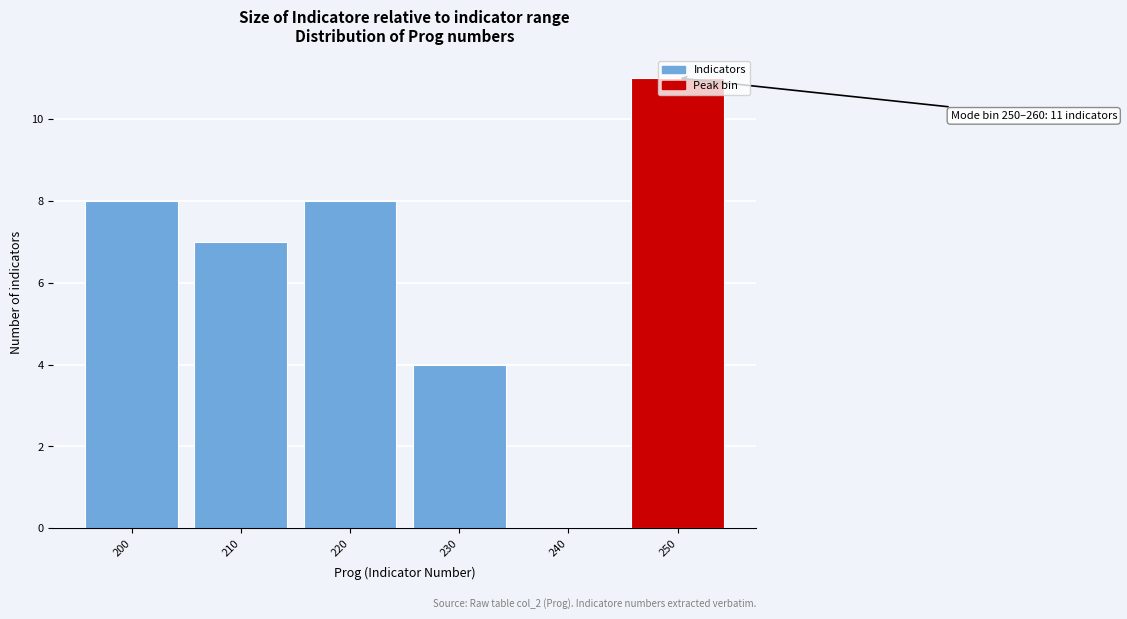

What is the approximate value at 230, to the nearest 5?

5